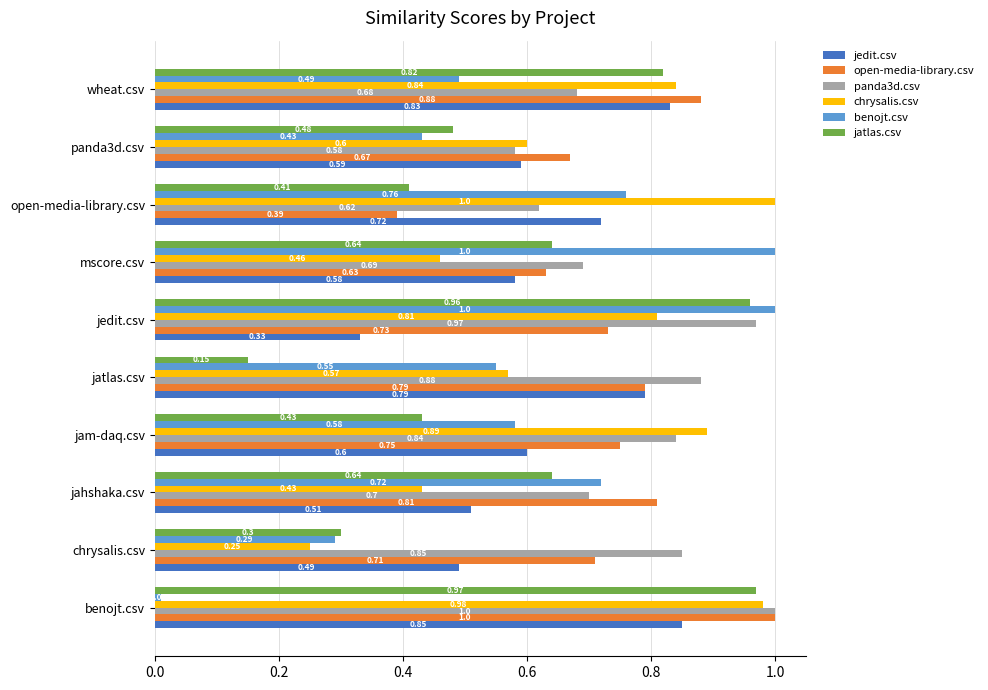

Between jatlas.csv and wheat.csv, which series saw the biggest shift?

jatlas.csv